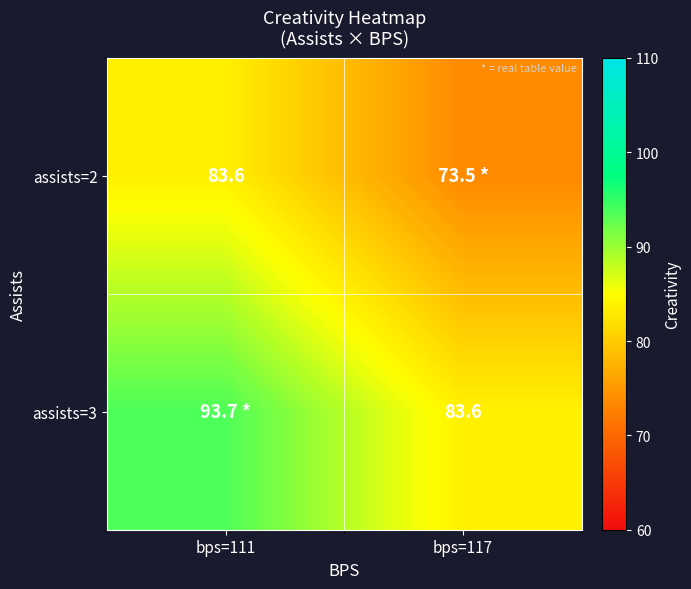

The assists=3 series shows 33.0 at bps=117. True or false?

False